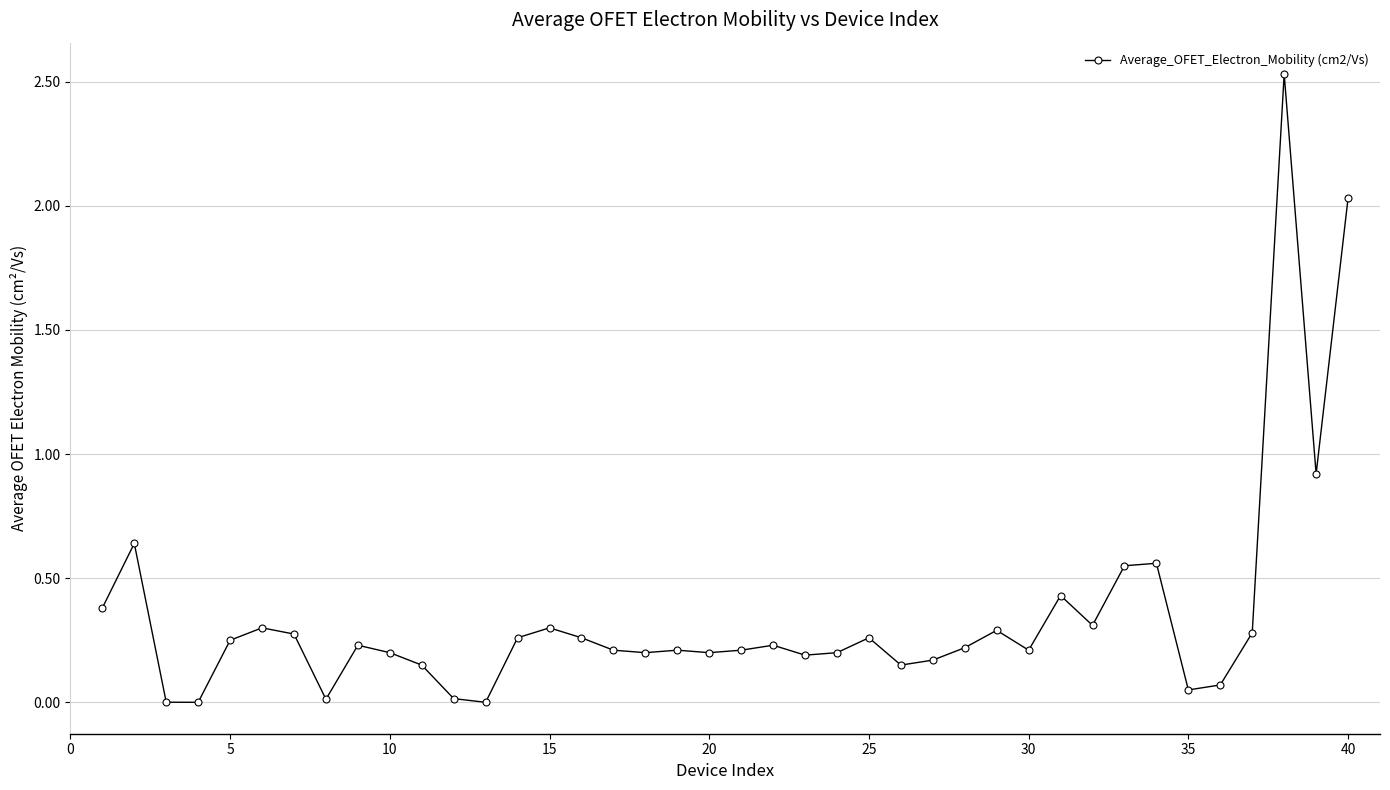

What is the sum of all values?

14.0